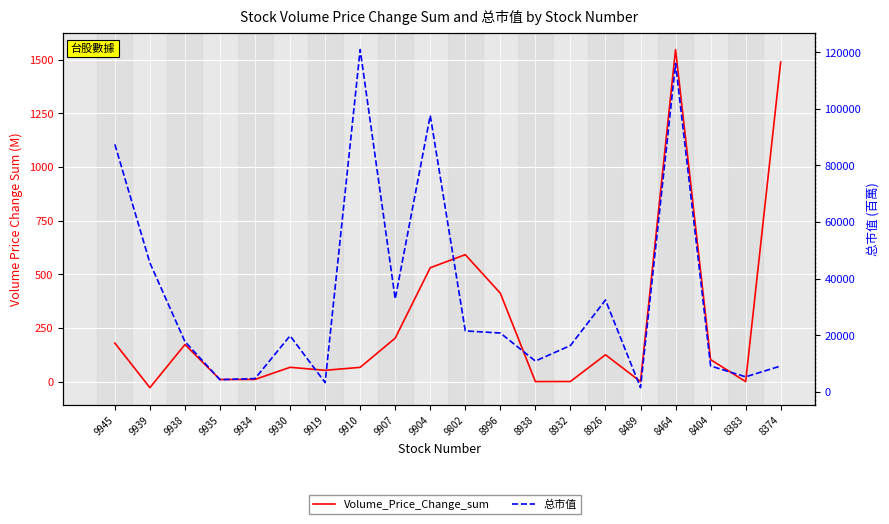

How many categories are shown in the chart?

20